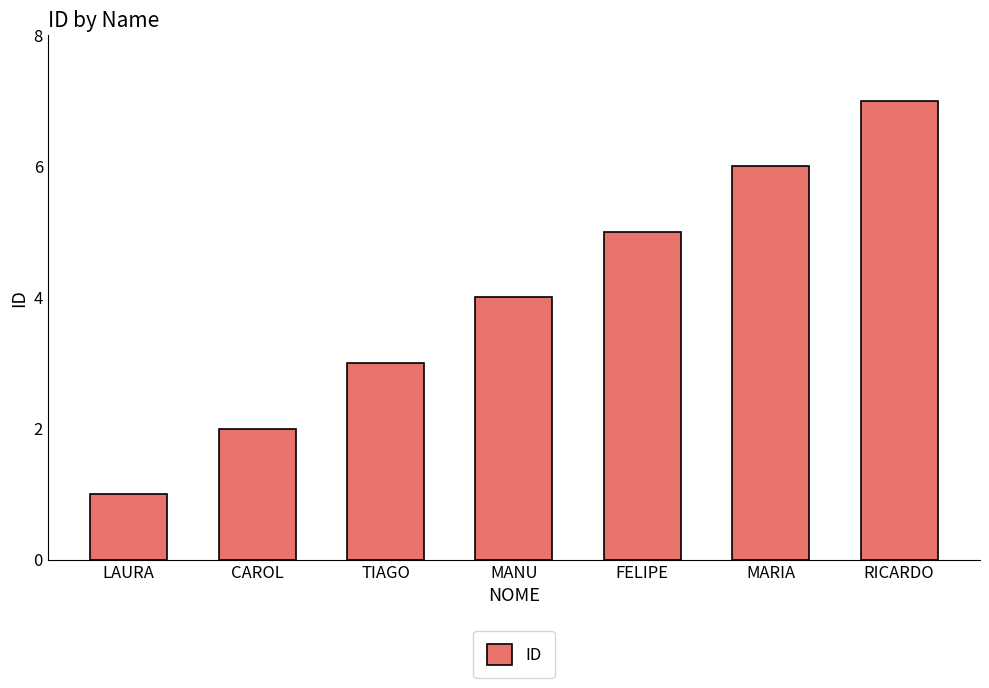

What is the maximum value shown in the chart?

7